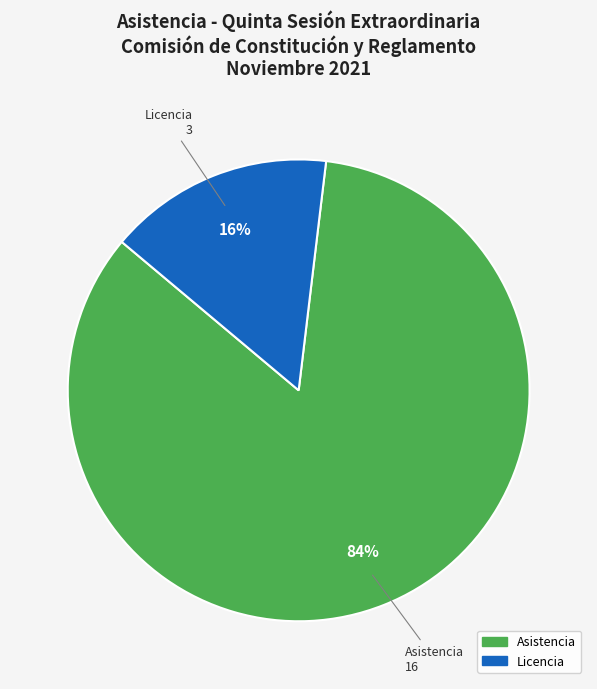

To the nearest percent, what is the difference between the largest and smallest slice percentages?

68%